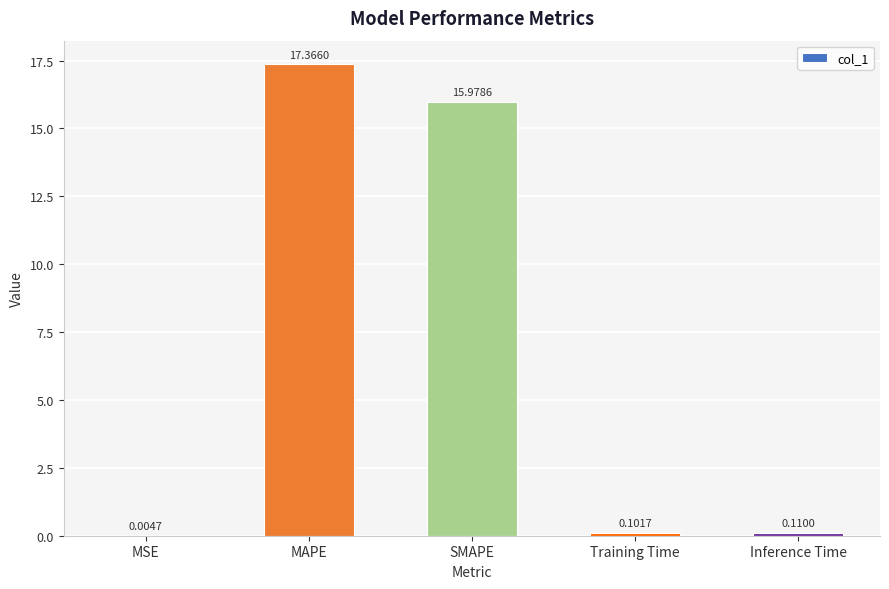

Which category has the highest value across all series?

MAPE